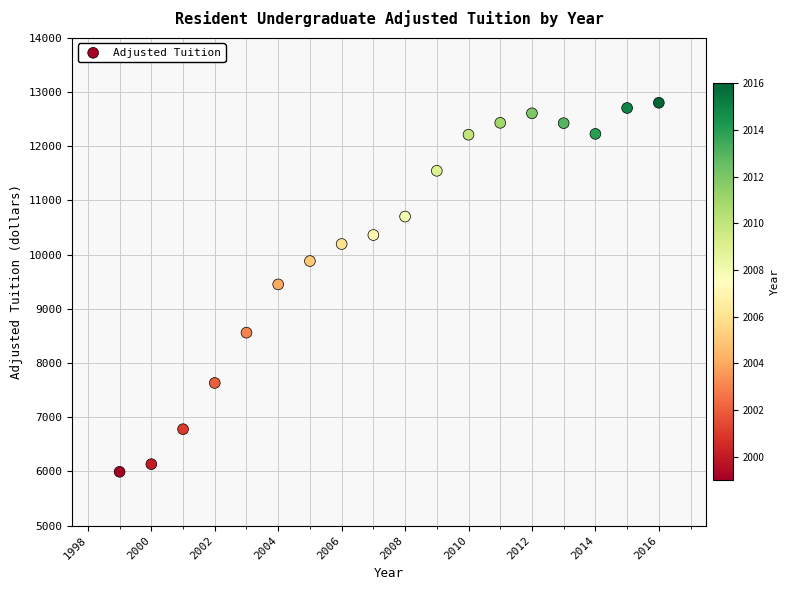

What is the range of X values (max minus min)?

17